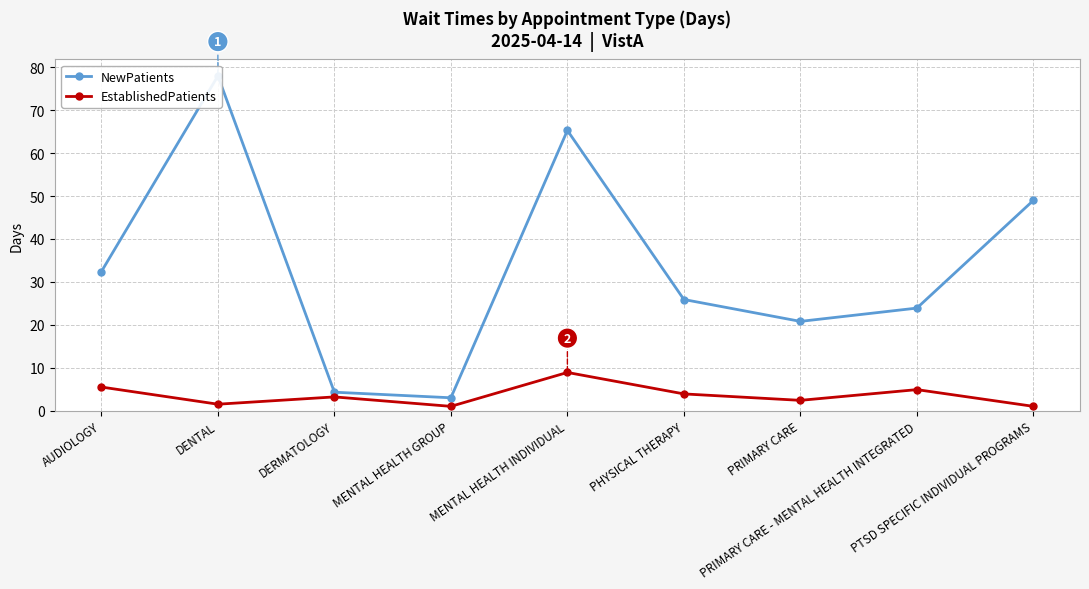

What is the total value across all series at PHYSICAL THERAPY?

29.8